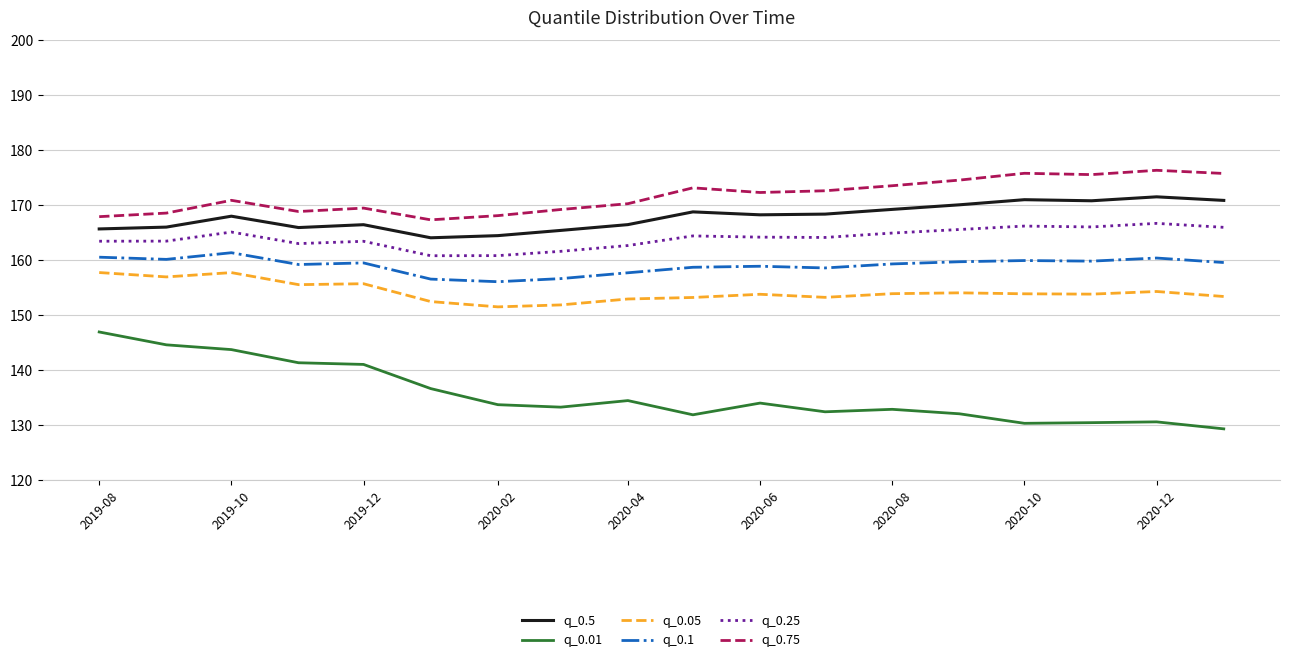

True or false: q_0.75 and q_0.05 cross at least once.

False